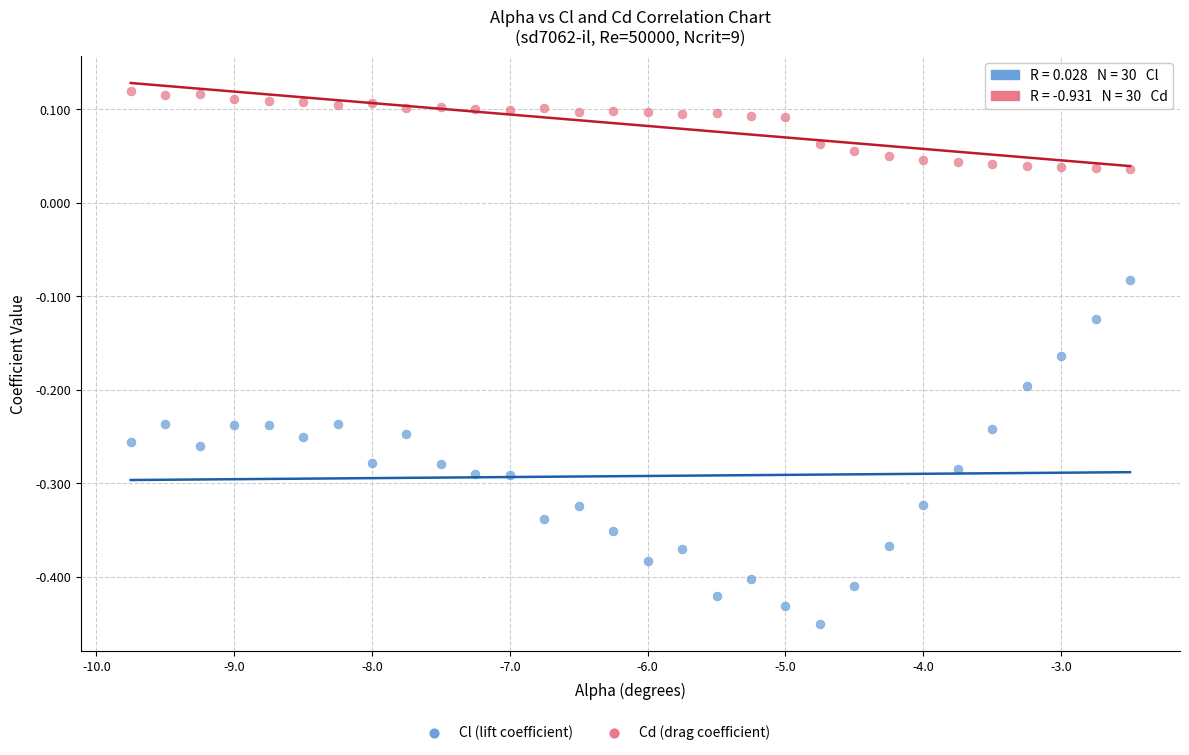

Across all data points, what is the range of Y values (max minus min)?

0.6